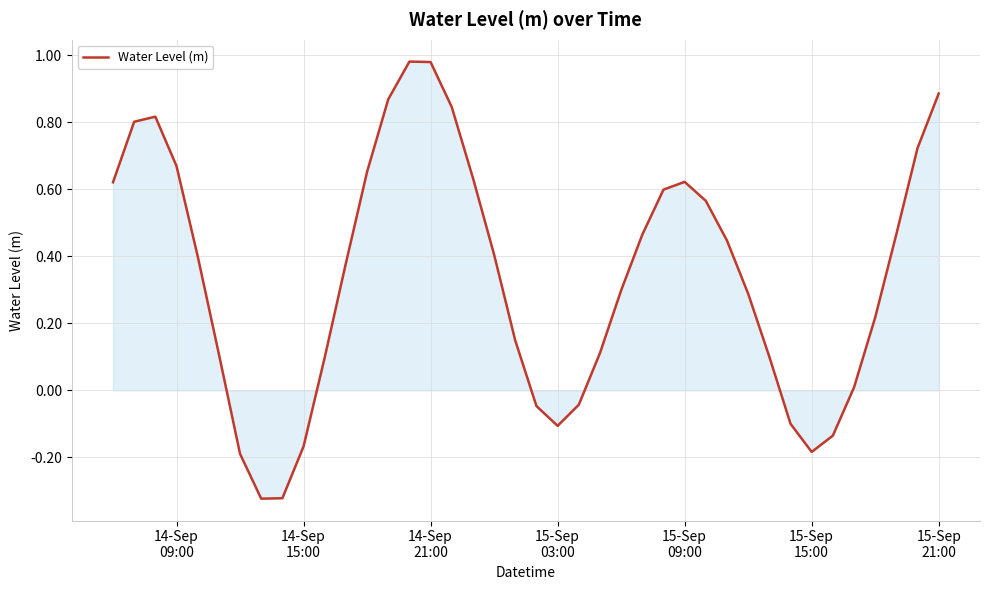

How many lines are shown in the chart?

1